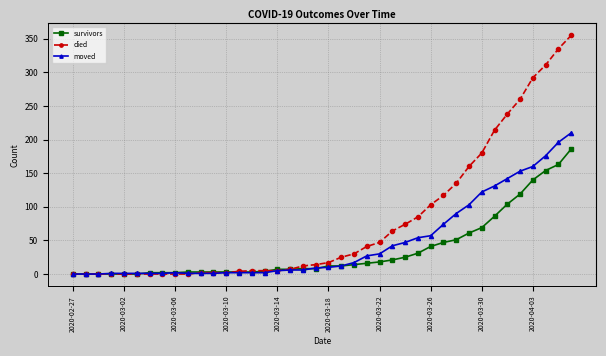

Rank the series by their average value, from highest to lowest.

died, moved, survivors